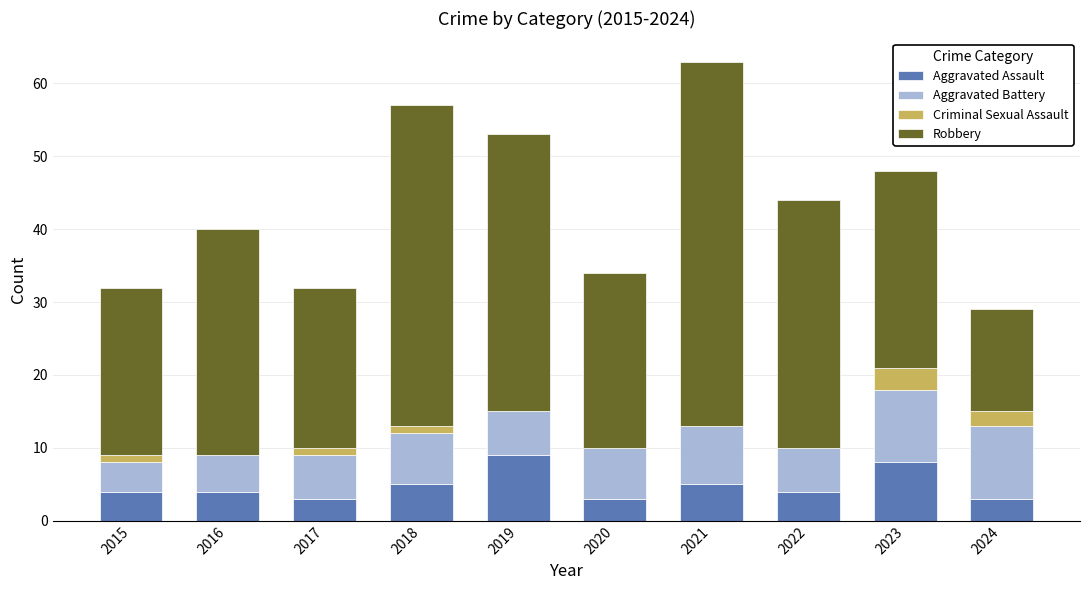

What is the sum of the Aggravated Assault values at 2022 and 2024?

7